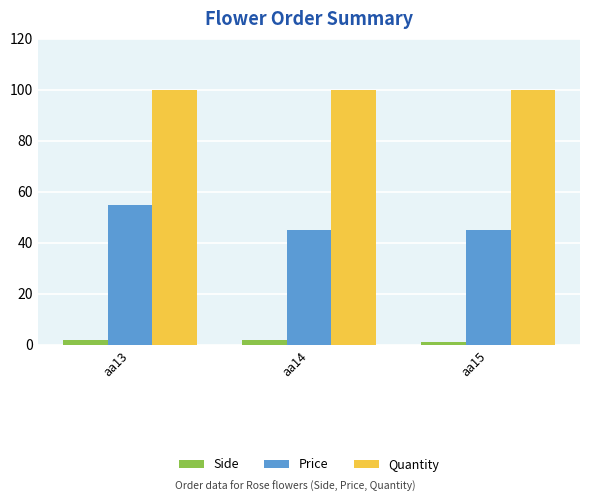

Which series has the largest total across all categories?

Quantity